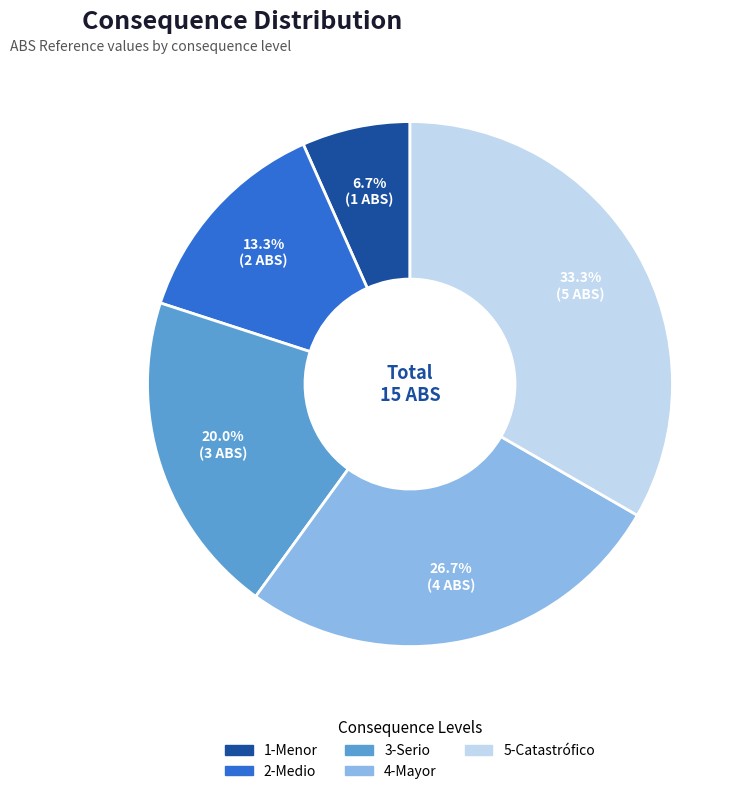

Is the sum of 5-Catastrófico and 2-Medio greater than half?

No